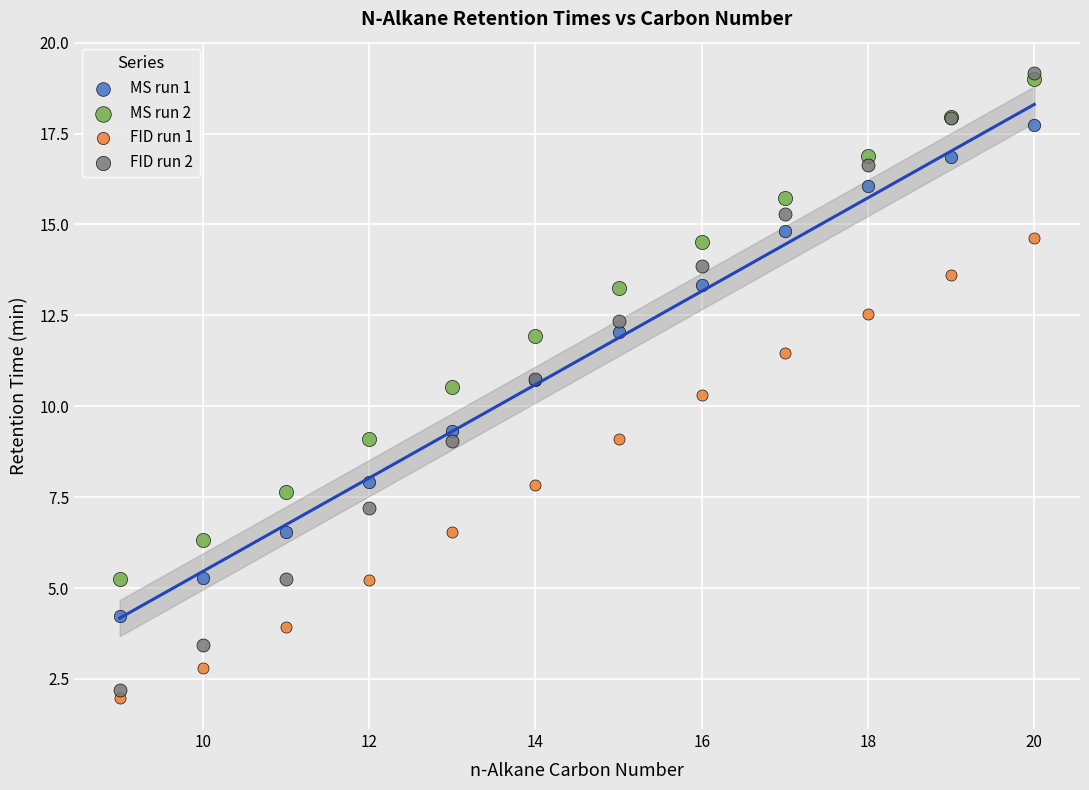

Across all series, what Y value is closest to 10?

10.3